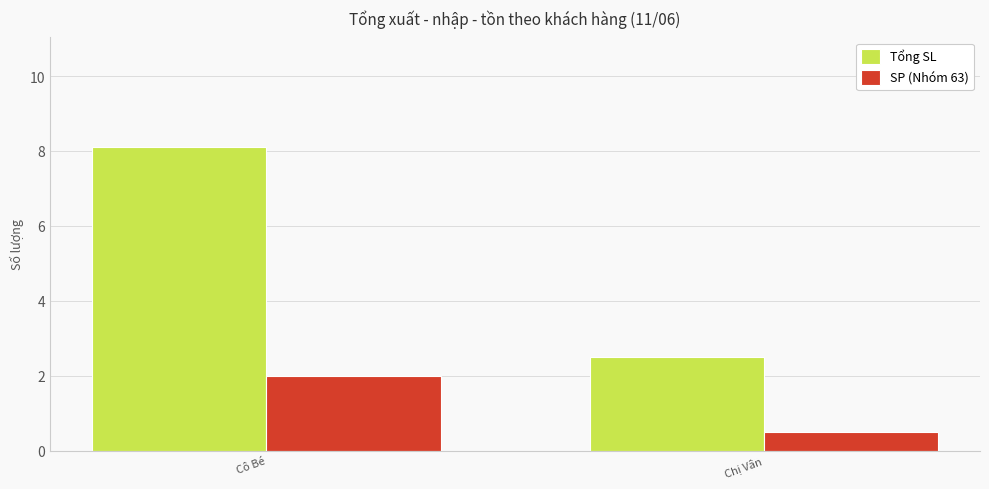

Which category has the highest value across all series?

Cô Bé